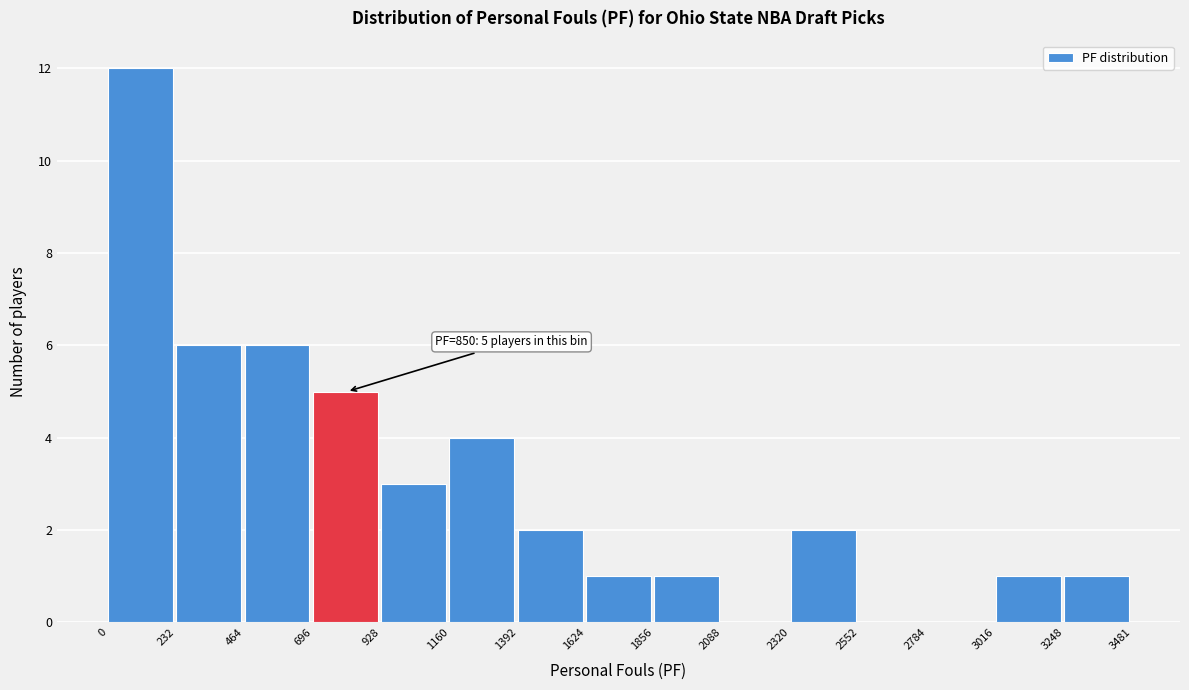

Over which range of the x-axis is the bar tallest?

0 to 232